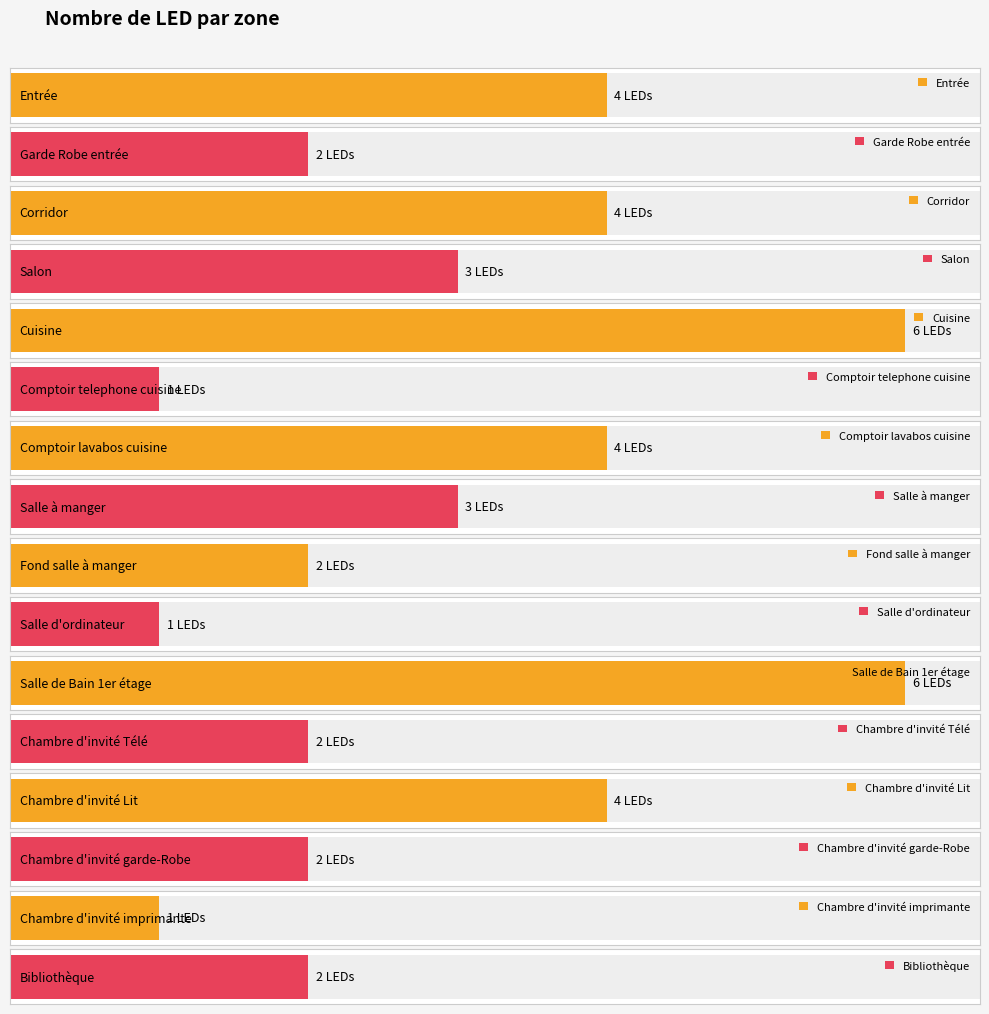

List the labels in order of value, largest first.

Cuisine, Salle de Bain 1er étage, Entrée, Corridor, Comptoir lavabos cuisine, Chambre d'invité Lit, Salon, Salle à manger, Garde Robe entrée, Fond salle à manger, Chambre d'invité Télé, Chambre d'invité garde-Robe, Bibliothèque, Comptoir telephone cuisine, Salle d'ordinateur, Chambre d'invité imprimante